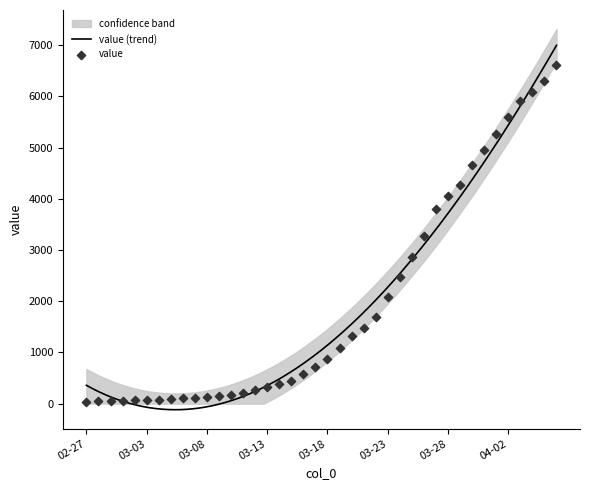

Between 2020-03-19 and 2020-03-26, which is larger?

2020-03-26